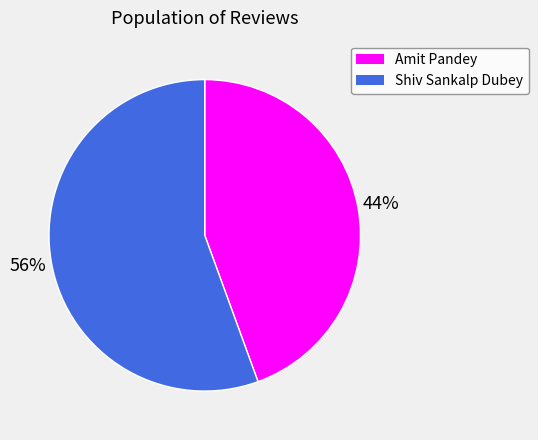

Which slice is the smallest?

Amit Pandey